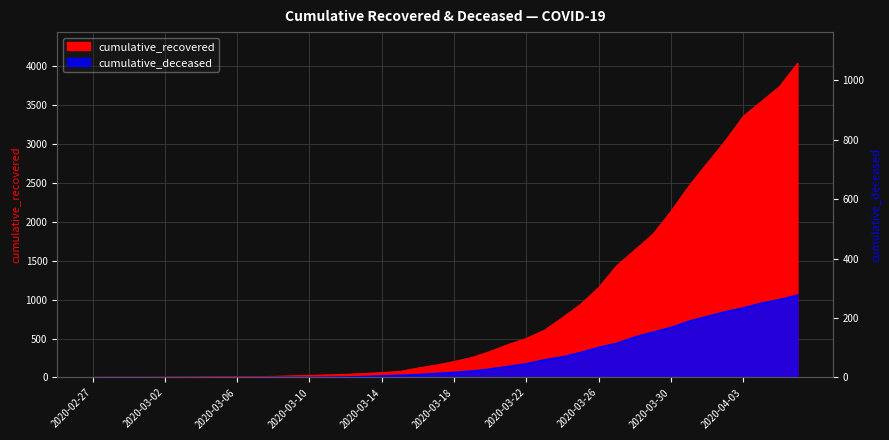

How many distinct data groups are displayed?

2